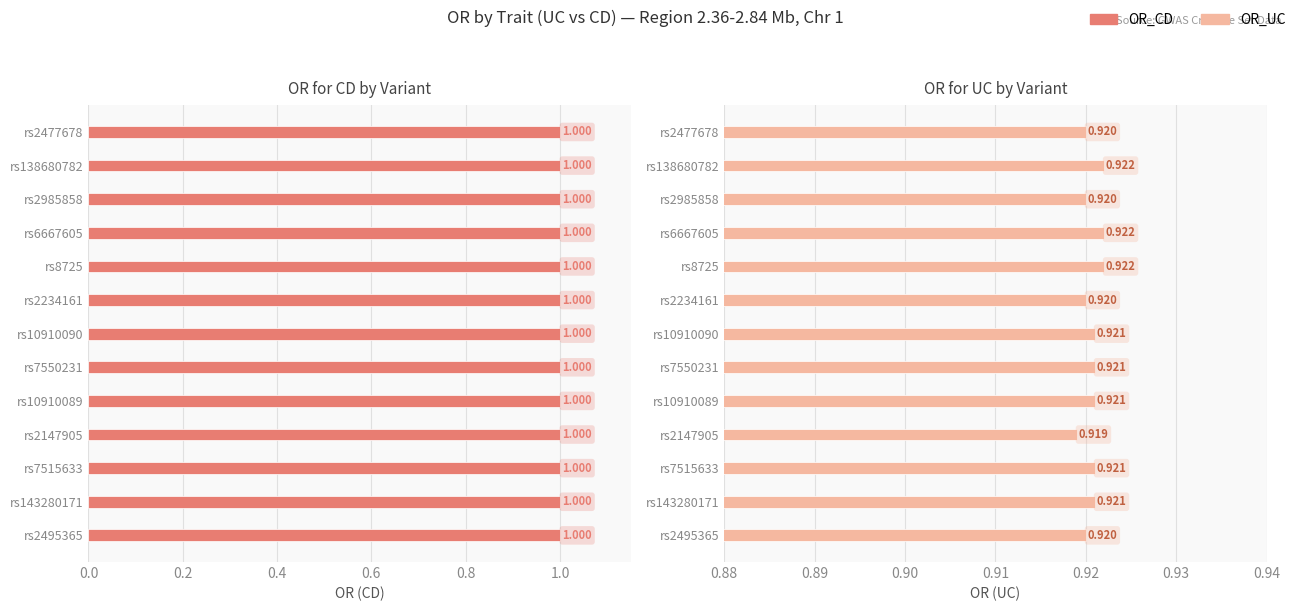

The OR_UC series shows 1.5 at rs7515633. True or false?

False